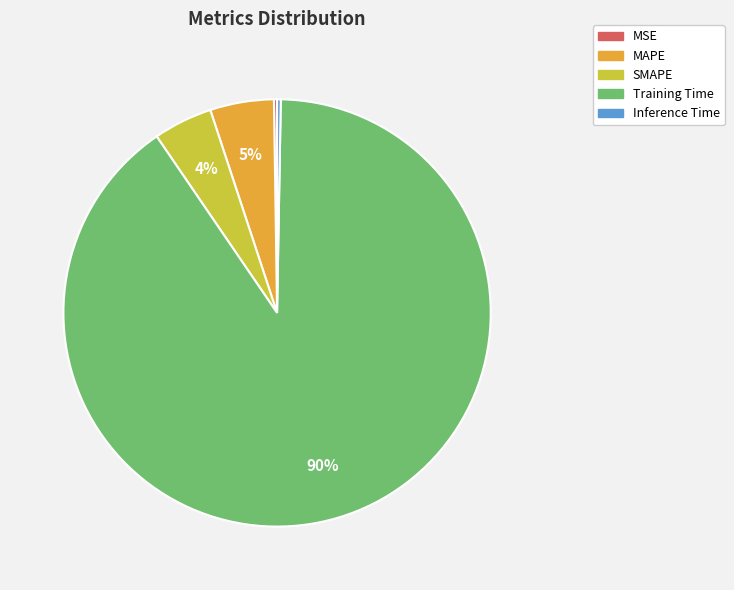

Is the sum of MAPE and Training Time greater than half?

Yes